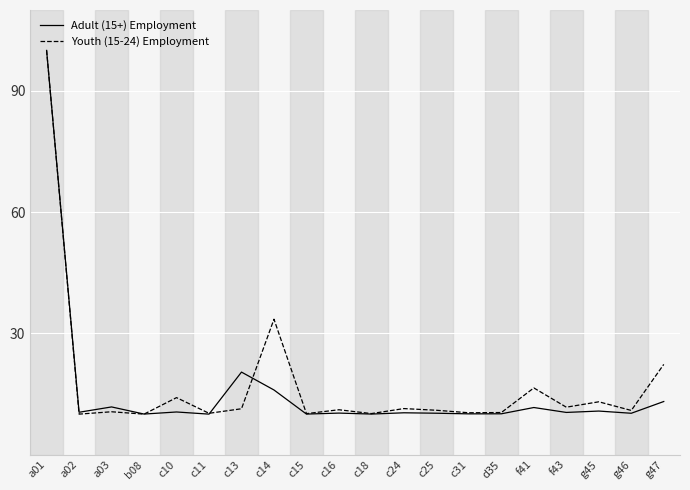

What is the sum of the Youth (15-24) Employment values at c25 and c31?

21.3